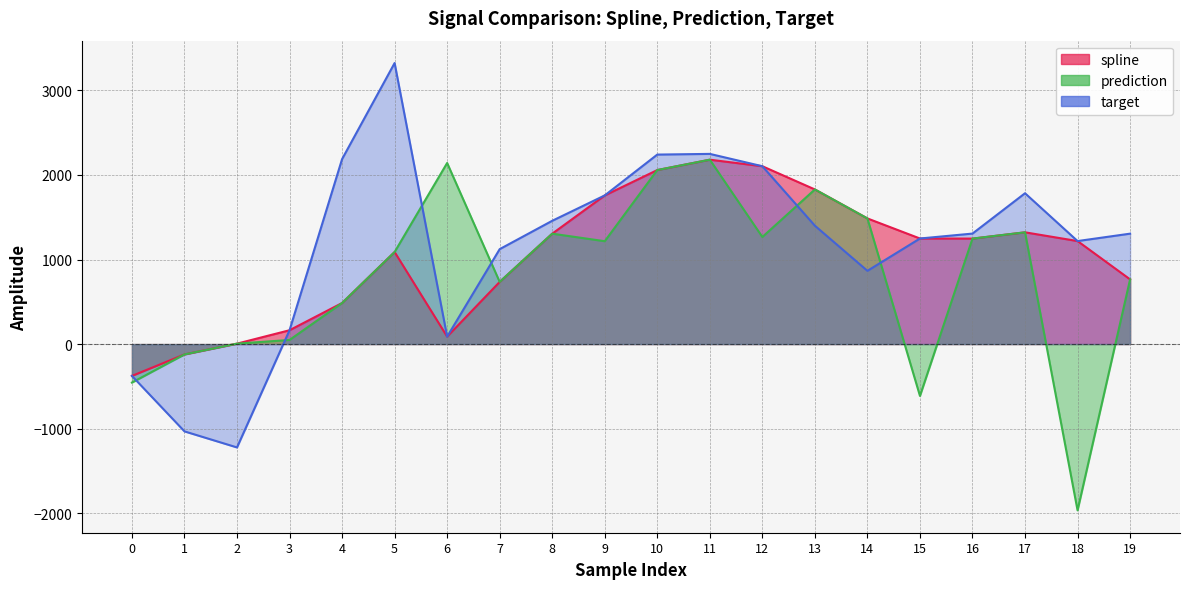

What is the highest value of the target series?

3323.7